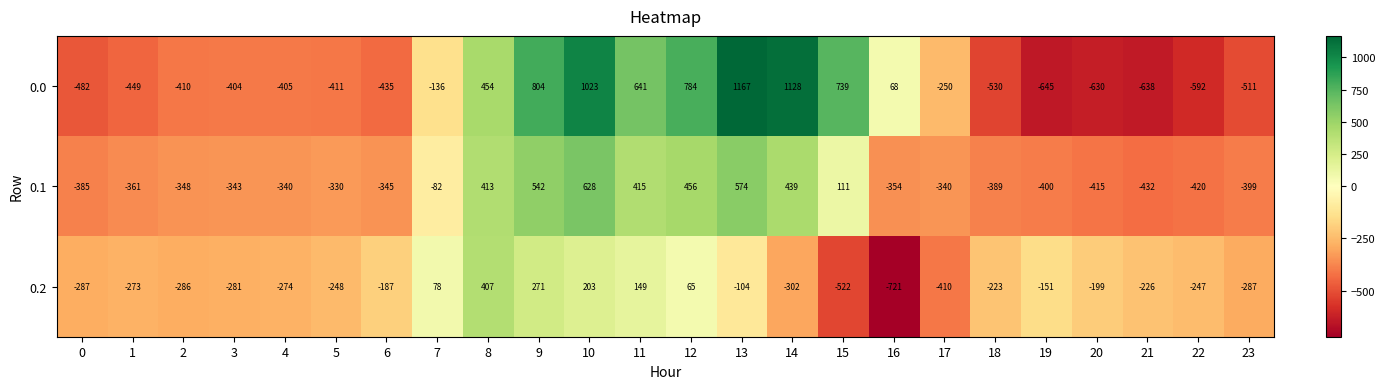

What is the sum of the 0.2 values at 1 and 13?

-377